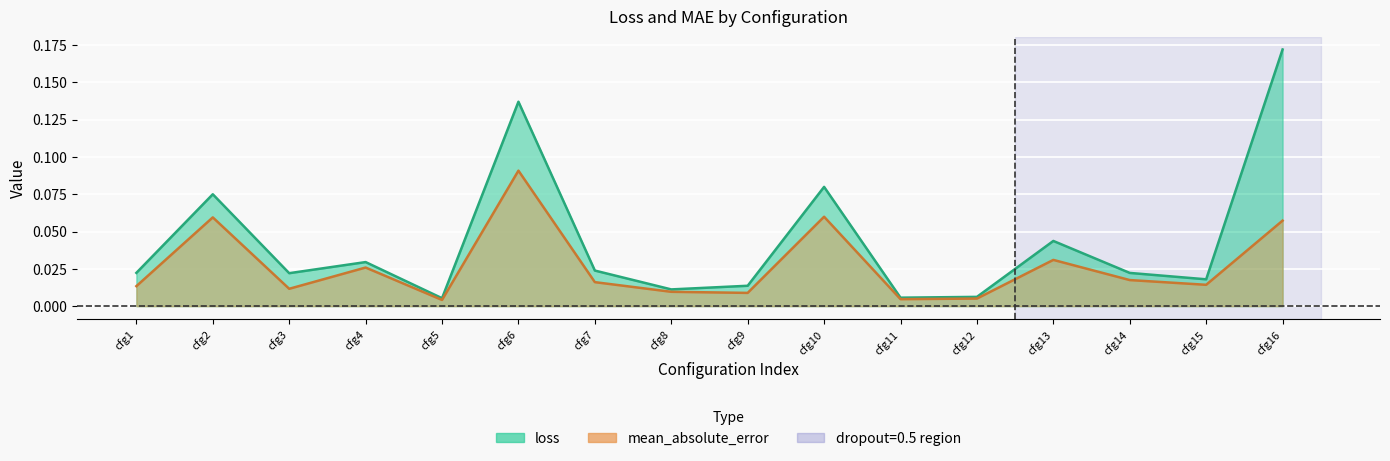

Rank the series by their average value, from highest to lowest.

loss, mean_absolute_error